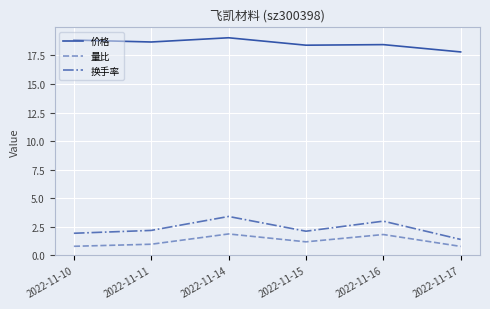

The value of 量比 at 2022-11-16 is 3.2. True or false?

False